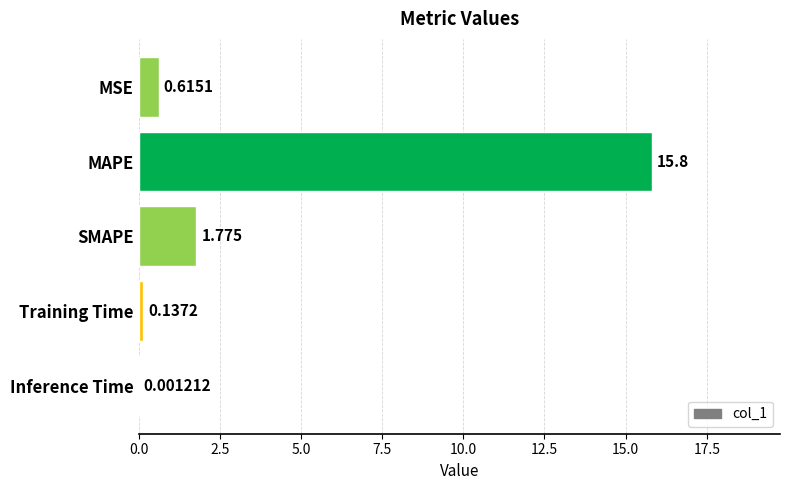

Between MSE and Training Time, which is larger?

MSE